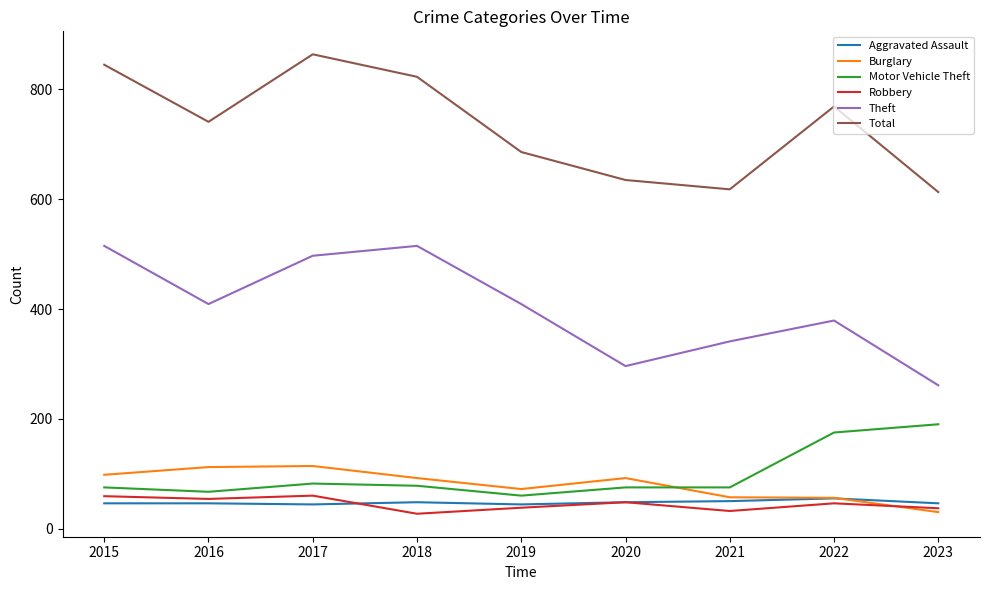

True or false: Total has a value of 845 at 2015.

True